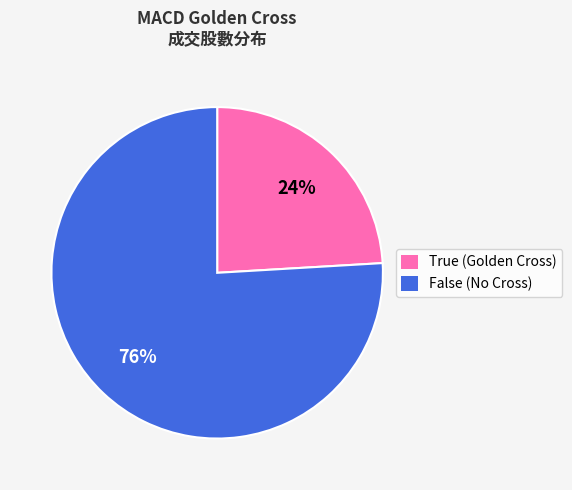

Which slice represents more than half of the pie?

False